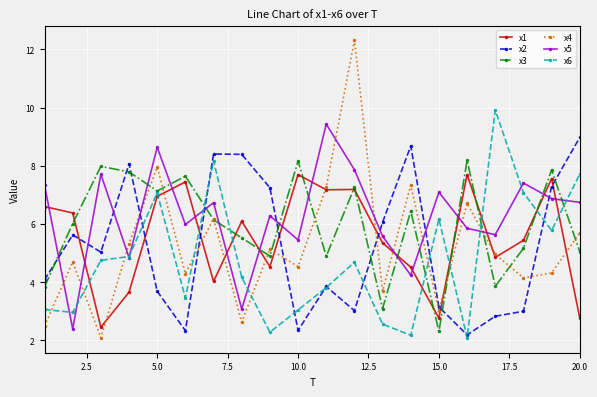

How many categories are shown in the chart?

20